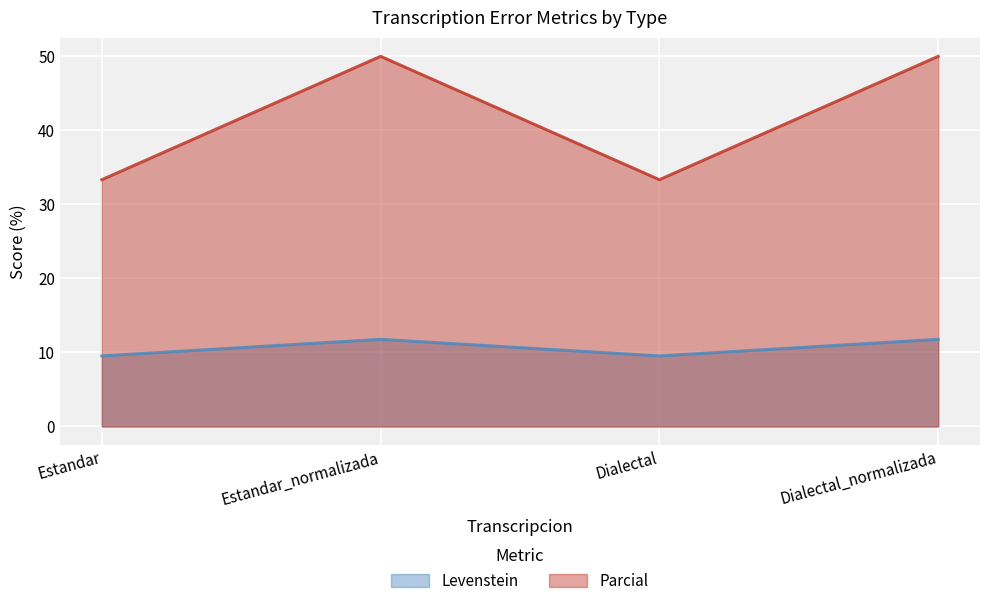

What is the highest value of the Parcial series?

50.0